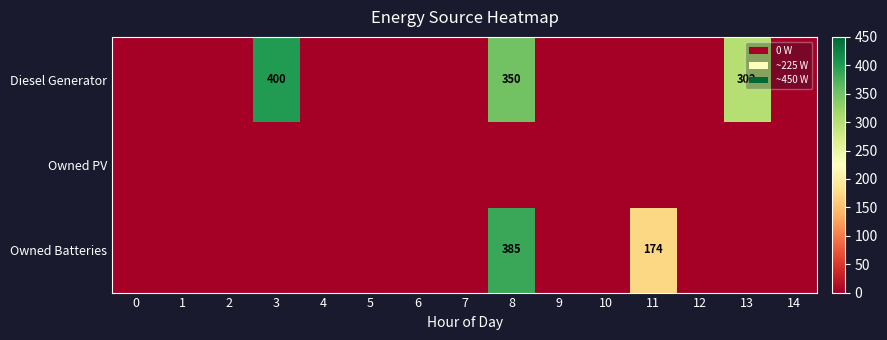

Between 12 and 2, which is larger?

12